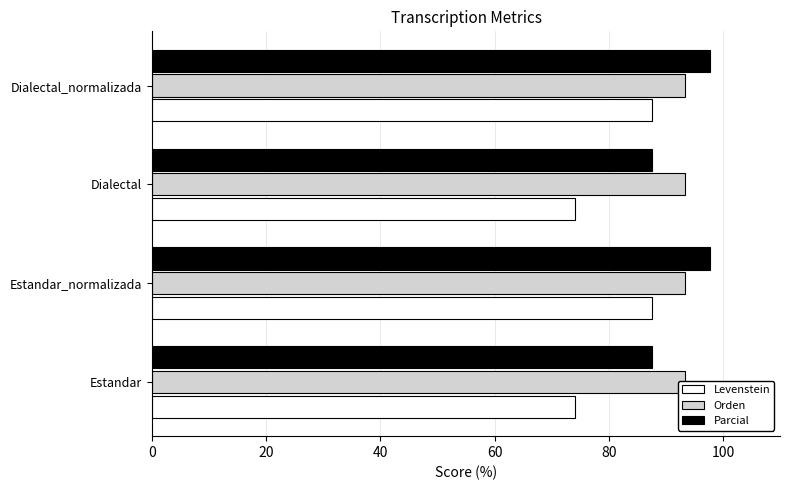

The value of Levenstein at Dialectal is 124.3. True or false?

False